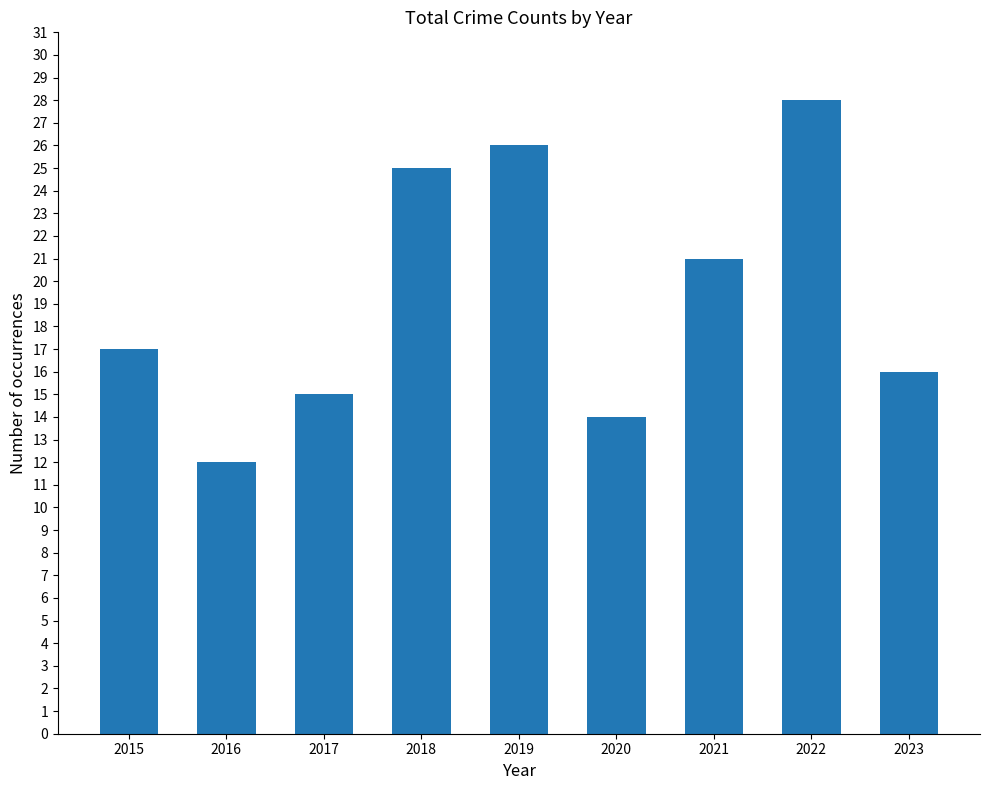

Rank the categories by value from lowest to highest.

2016, 2020, 2017, 2023, 2015, 2021, 2018, 2019, 2022